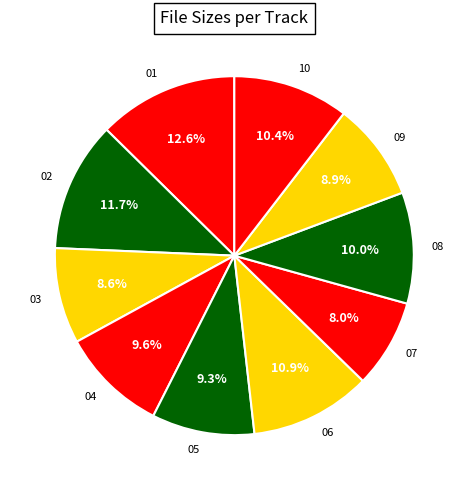

What percentage do 02 and 08 together represent?

21.7%